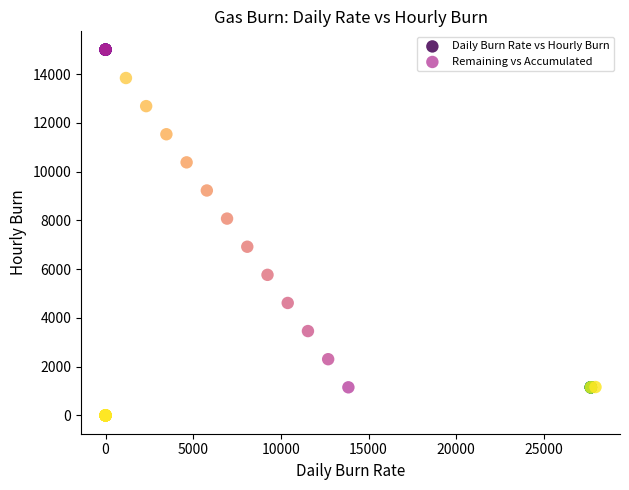

Which series contains the highest Y value?

Remaining vs Accumulated